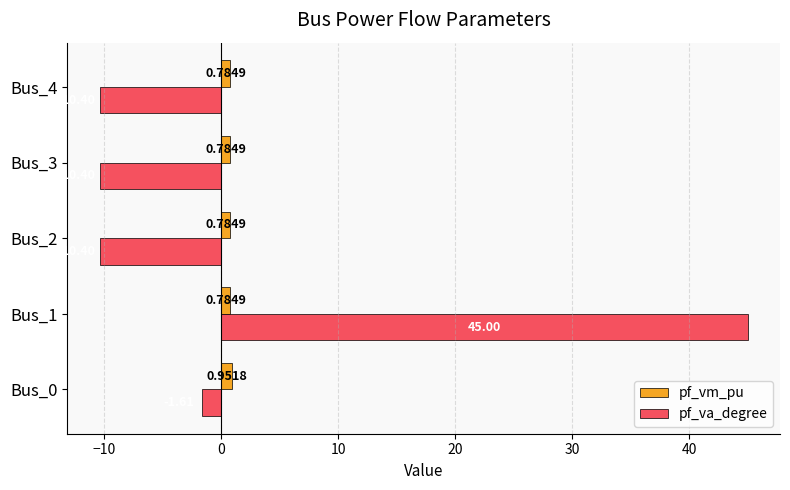

What is the total value across all series at Bus_4?

-9.6